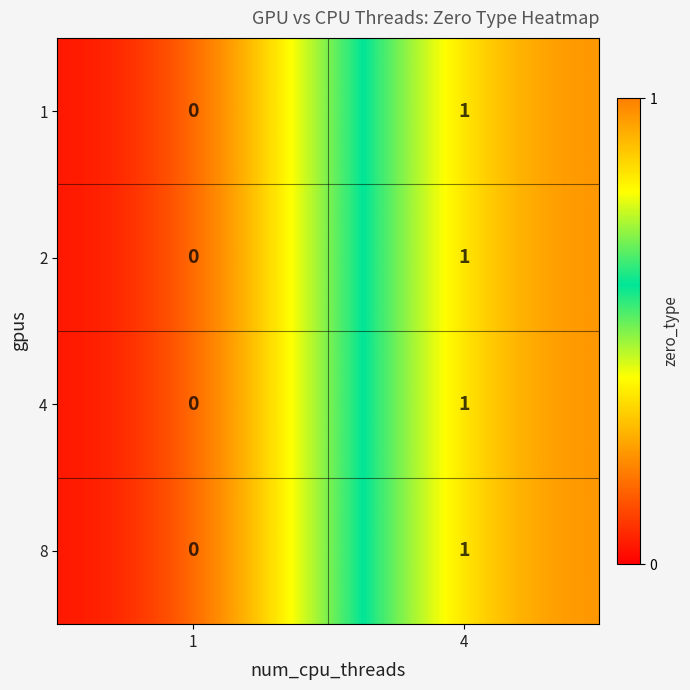

The value of 1 at 1 is 0. True or false?

True